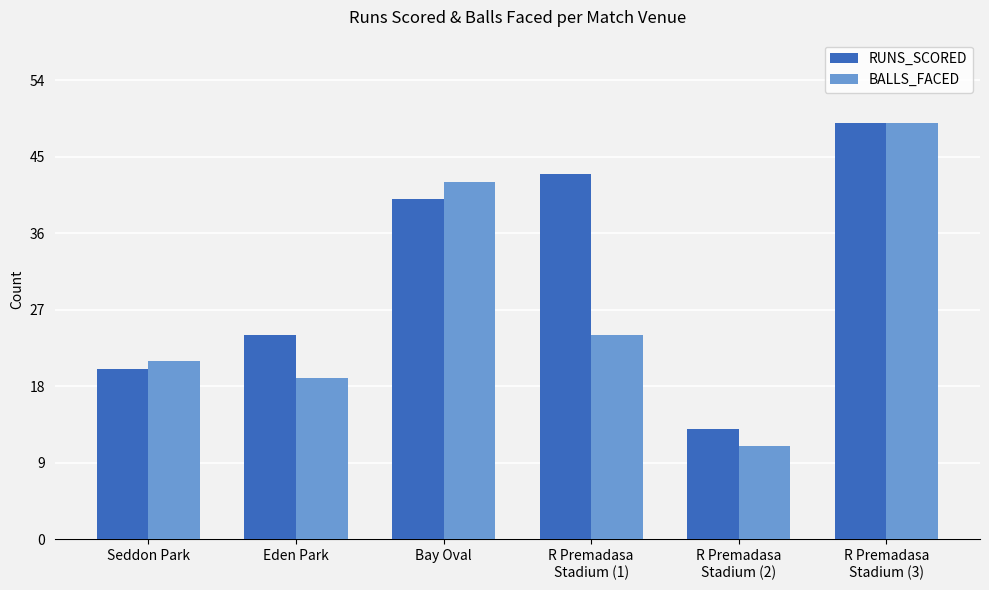

What is the difference between the BALLS_FACED values at R Premadasa
Stadium (3) and R Premadasa
Stadium (2)?

38